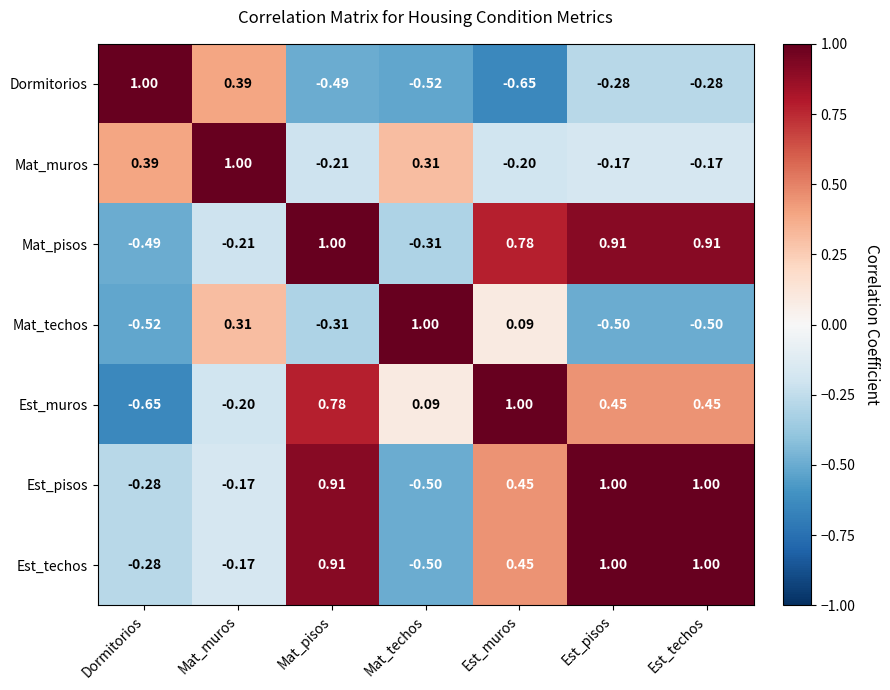

How many data points in Mat_techos are less than 0?

4